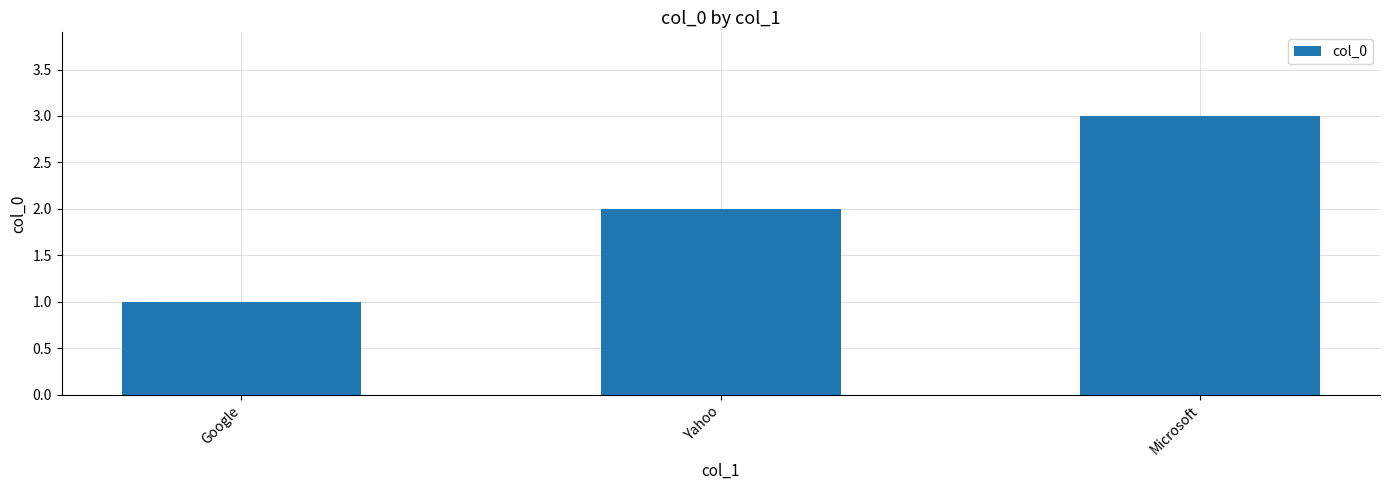

How many values are between 1 and 3?

3